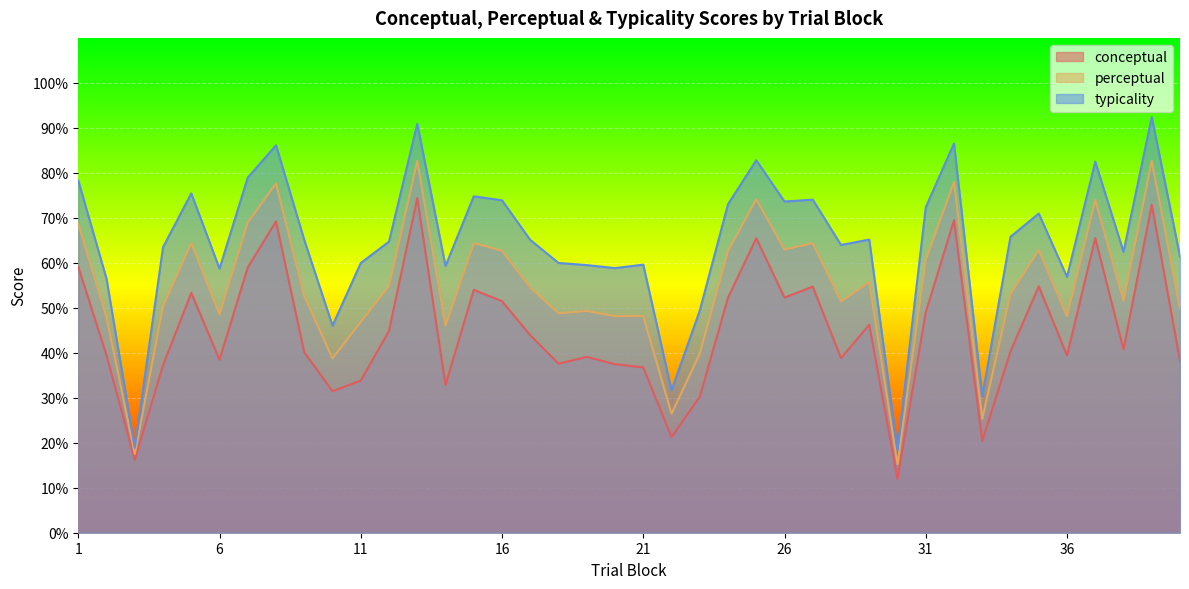

What is the total value across all series at 28?

154.2